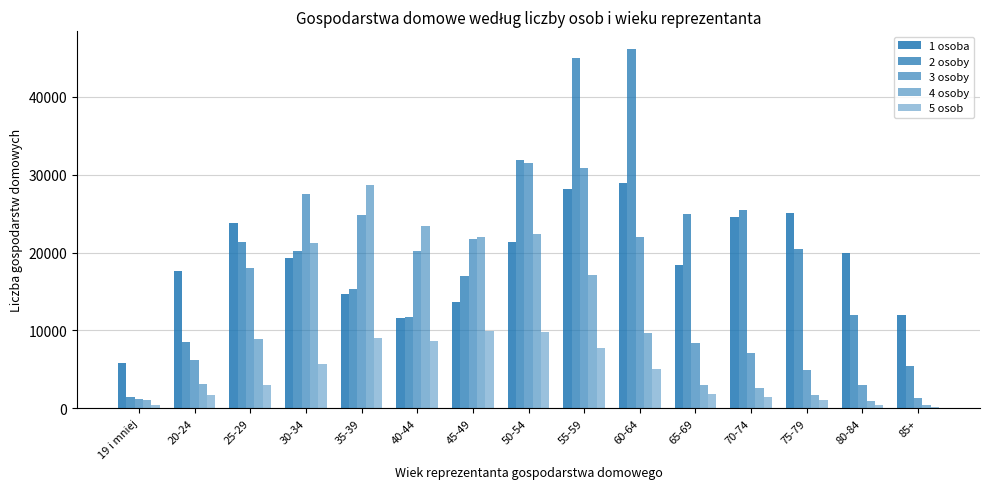

At which label does 4 osoby first exceed 8859?

30-34